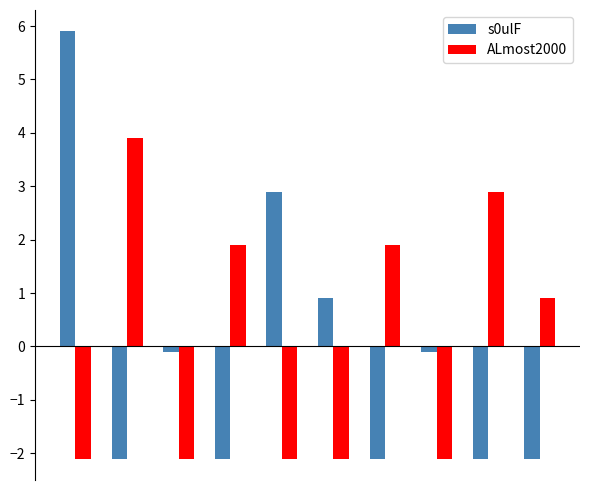

Rank the series by their maximum value, from lowest to highest.

ALmost2000, s0ulF